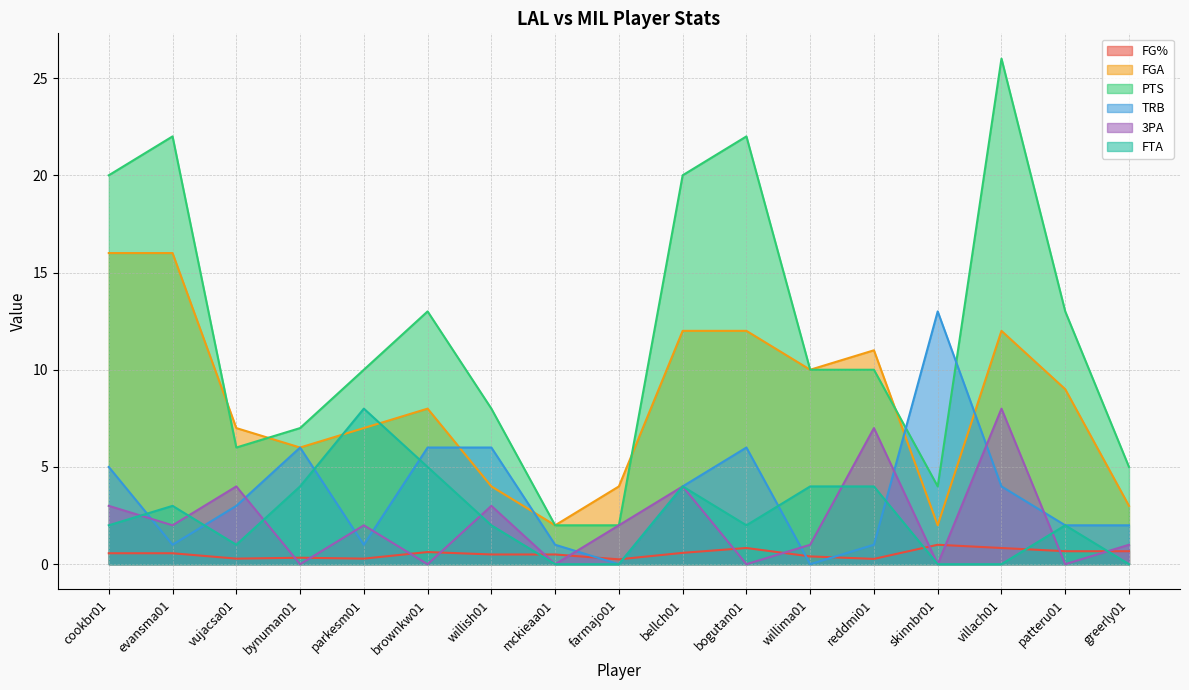

Which series has the widest spread of values?

PTS